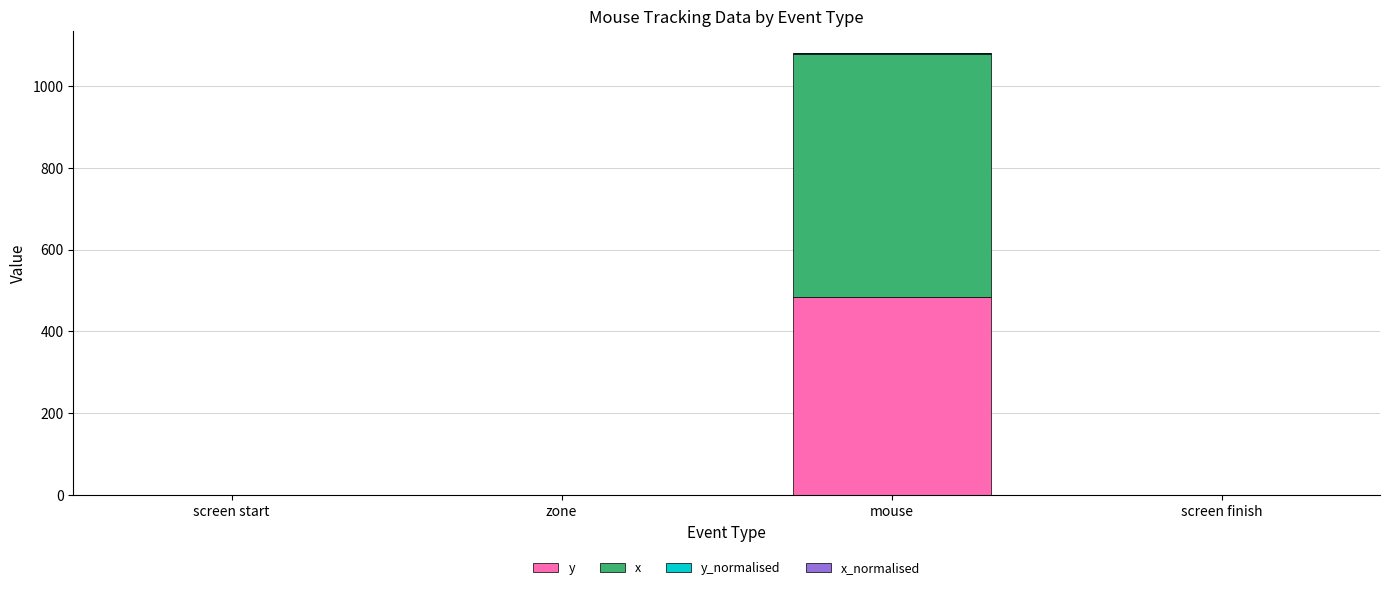

At which category is the sum across all series the highest?

mouse